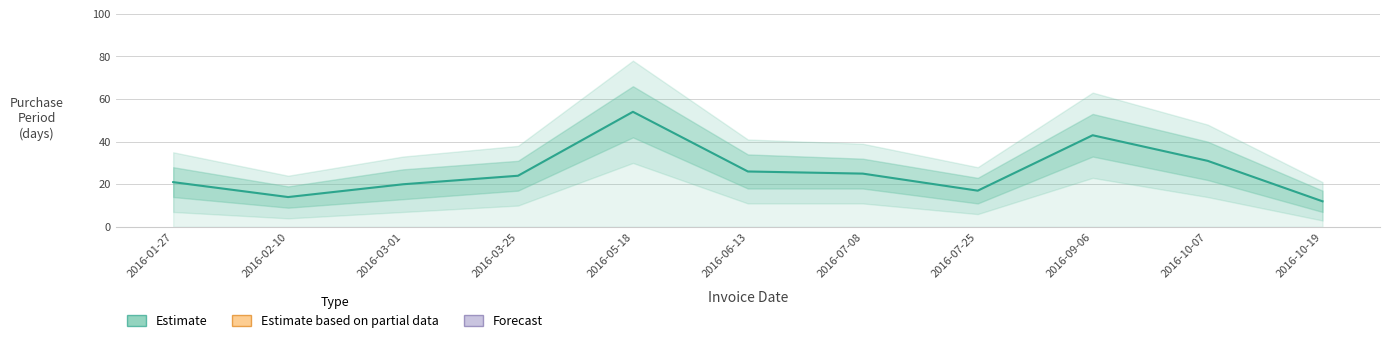

Reading left to right, list all the values displayed in this chart.

21	14	20	24	54	26	25	17	43	31	12